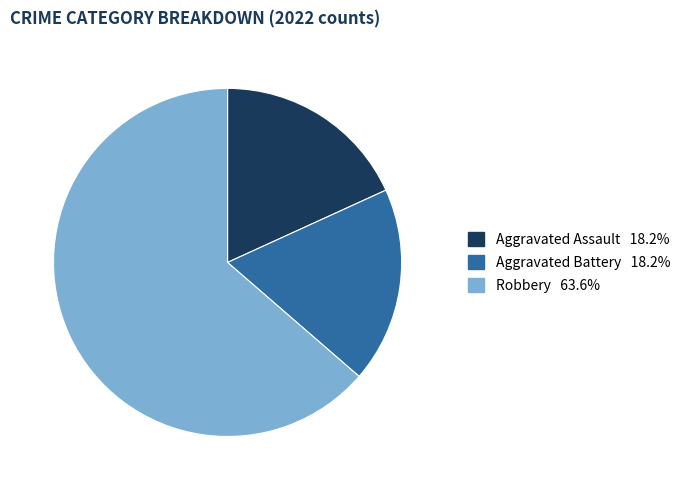

Does any single category account for the majority?

Yes